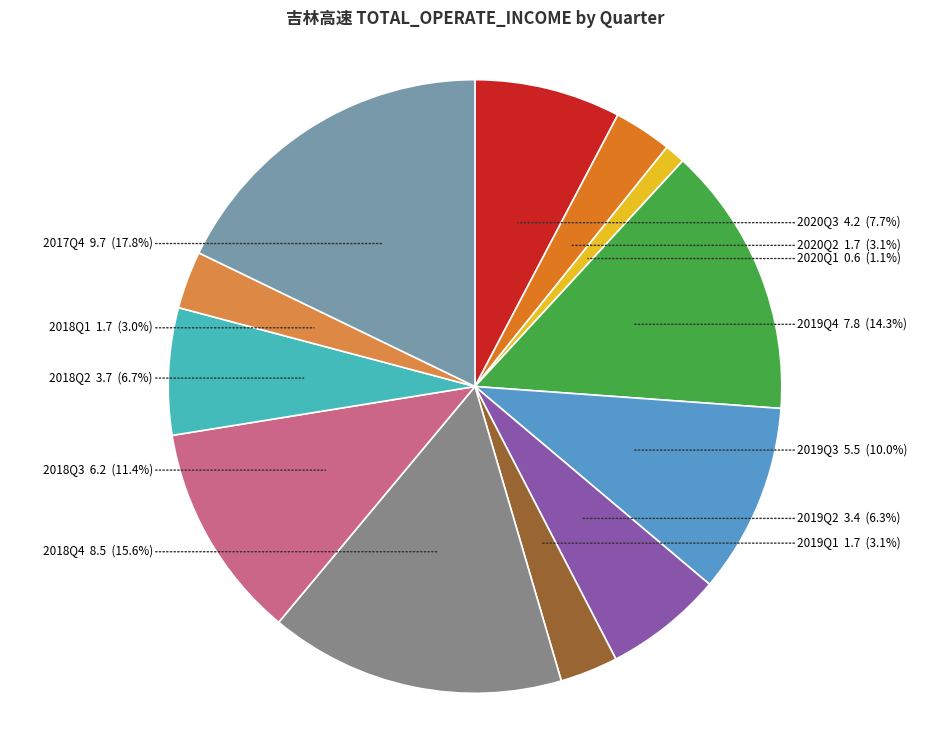

What percentage do 2018Q4 and 2018Q3 together represent?

27.0%